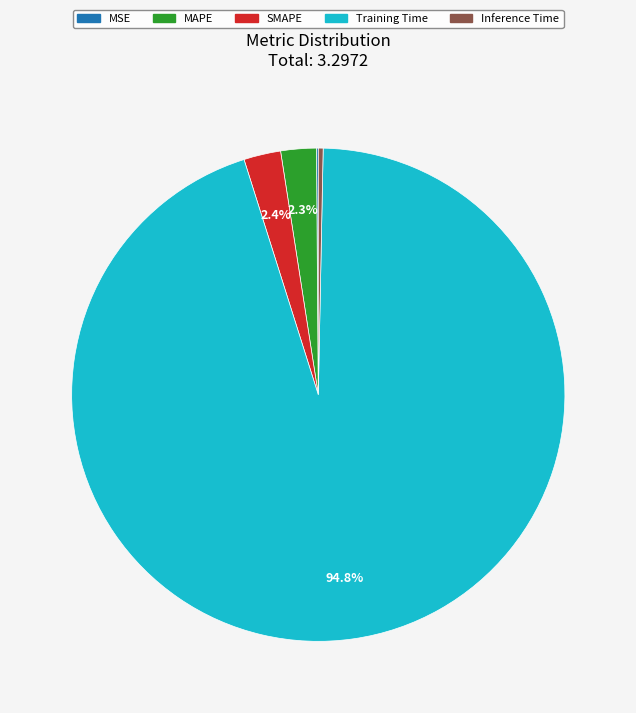

Is it true that Inference Time is 0% of the pie?

True